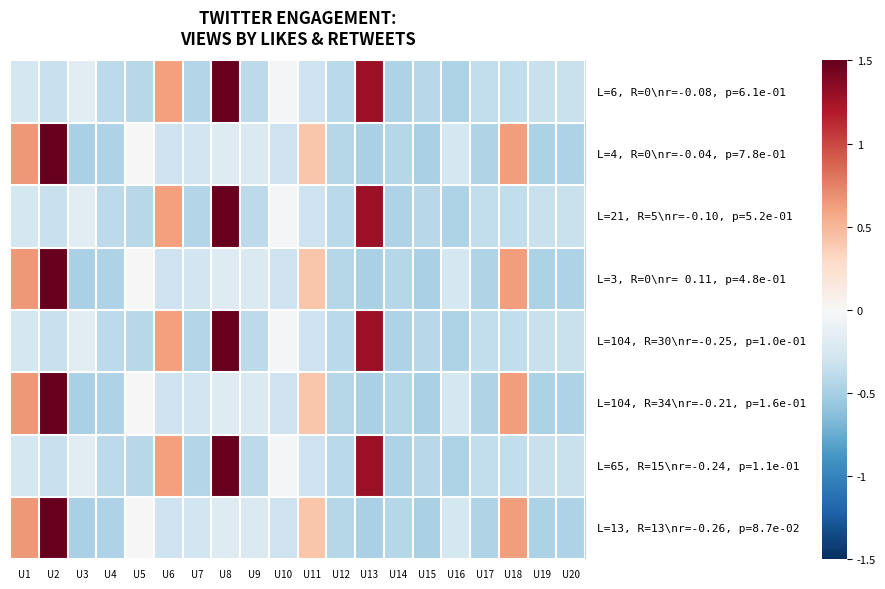

Reading left to right, transcribe all the data shown in this chart.

L=6, R=0\nr=-0.08, p=6.1e-01: U1=-0.3	U2=-0.3	U3=-0.2	U4=-0.4	U5=-0.4	U6=0.6	U7=-0.4	U8=1.5	U9=-0.4	U10=-0.0	U11=-0.3	U12=-0.4	U13=1.3	U14=-0.5	U15=-0.4	U16=-0.5	U17=-0.4	U18=-0.4	U19=-0.3	U20=-0.3
L=4, R=0\nr=-0.04, p=7.8e-01: U1=0.6	U2=1.5	U3=-0.5	U4=-0.5	U5=-0.0	U6=-0.3	U7=-0.3	U8=-0.2	U9=-0.2	U10=-0.3	U11=0.4	U12=-0.4	U13=-0.5	U14=-0.4	U15=-0.5	U16=-0.3	U17=-0.5	U18=0.6	U19=-0.5	U20=-0.5
L=21, R=5\nr=-0.10, p=5.2e-01: U1=-0.3	U2=-0.3	U3=-0.2	U4=-0.4	U5=-0.4	U6=0.6	U7=-0.4	U8=1.5	U9=-0.4	U10=-0.0	U11=-0.3	U12=-0.4	U13=1.3	U14=-0.5	U15=-0.4	U16=-0.5	U17=-0.4	U18=-0.4	U19=-0.3	U20=-0.3
L=3, R=0\nr= 0.11, p=4.8e-01: U1=0.6	U2=1.5	U3=-0.5	U4=-0.5	U5=-0.0	U6=-0.3	U7=-0.3	U8=-0.2	U9=-0.2	U10=-0.3	U11=0.4	U12=-0.4	U13=-0.5	U14=-0.4	U15=-0.5	U16=-0.3	U17=-0.5	U18=0.6	U19=-0.5	U20=-0.5
L=104, R=30\nr=-0.25, p=1.0e-01: U1=-0.3	U2=-0.3	U3=-0.2	U4=-0.4	U5=-0.4	U6=0.6	U7=-0.4	U8=1.5	U9=-0.4	U10=-0.0	U11=-0.3	U12=-0.4	U13=1.3	U14=-0.5	U15=-0.4	U16=-0.5	U17=-0.4	U18=-0.4	U19=-0.3	U20=-0.3
L=104, R=34\nr=-0.21, p=1.6e-01: U1=0.6	U2=1.5	U3=-0.5	U4=-0.5	U5=-0.0	U6=-0.3	U7=-0.3	U8=-0.2	U9=-0.2	U10=-0.3	U11=0.4	U12=-0.4	U13=-0.5	U14=-0.4	U15=-0.5	U16=-0.3	U17=-0.5	U18=0.6	U19=-0.5	U20=-0.5
L=65, R=15\nr=-0.24, p=1.1e-01: U1=-0.3	U2=-0.3	U3=-0.2	U4=-0.4	U5=-0.4	U6=0.6	U7=-0.4	U8=1.5	U9=-0.4	U10=-0.0	U11=-0.3	U12=-0.4	U13=1.3	U14=-0.5	U15=-0.4	U16=-0.5	U17=-0.4	U18=-0.4	U19=-0.3	U20=-0.3
L=13, R=13\nr=-0.26, p=8.7e-02: U1=0.6	U2=1.5	U3=-0.5	U4=-0.5	U5=-0.0	U6=-0.3	U7=-0.3	U8=-0.2	U9=-0.2	U10=-0.3	U11=0.4	U12=-0.4	U13=-0.5	U14=-0.4	U15=-0.5	U16=-0.3	U17=-0.5	U18=0.6	U19=-0.5	U20=-0.5